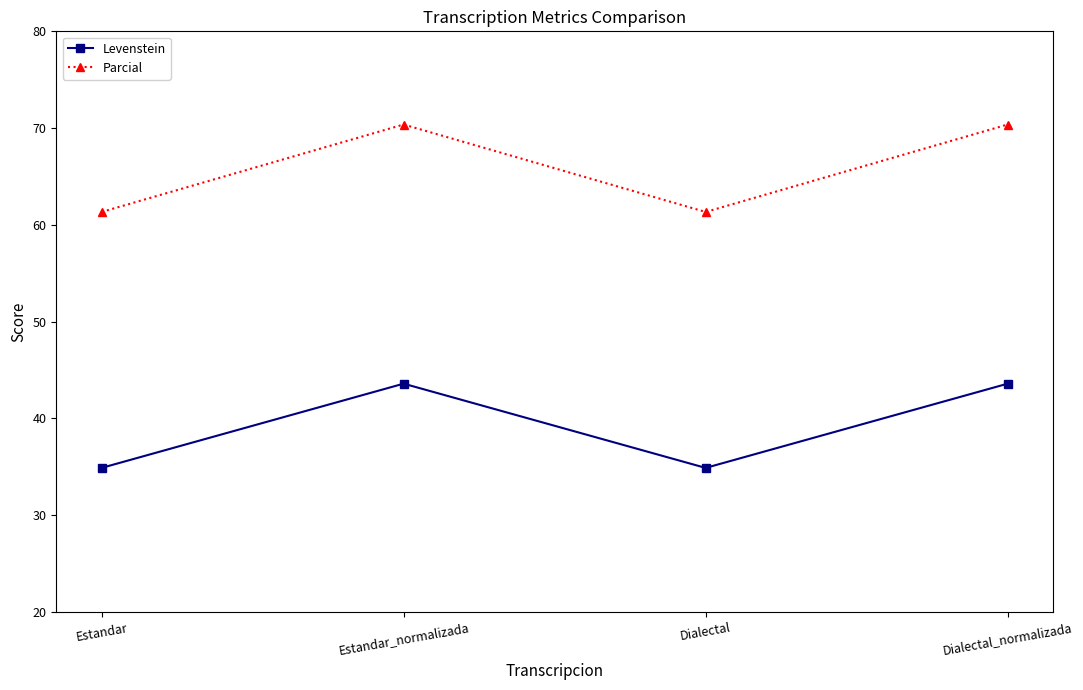

What is the sum of the Parcial values at Dialectal_normalizada and Dialectal?

131.7